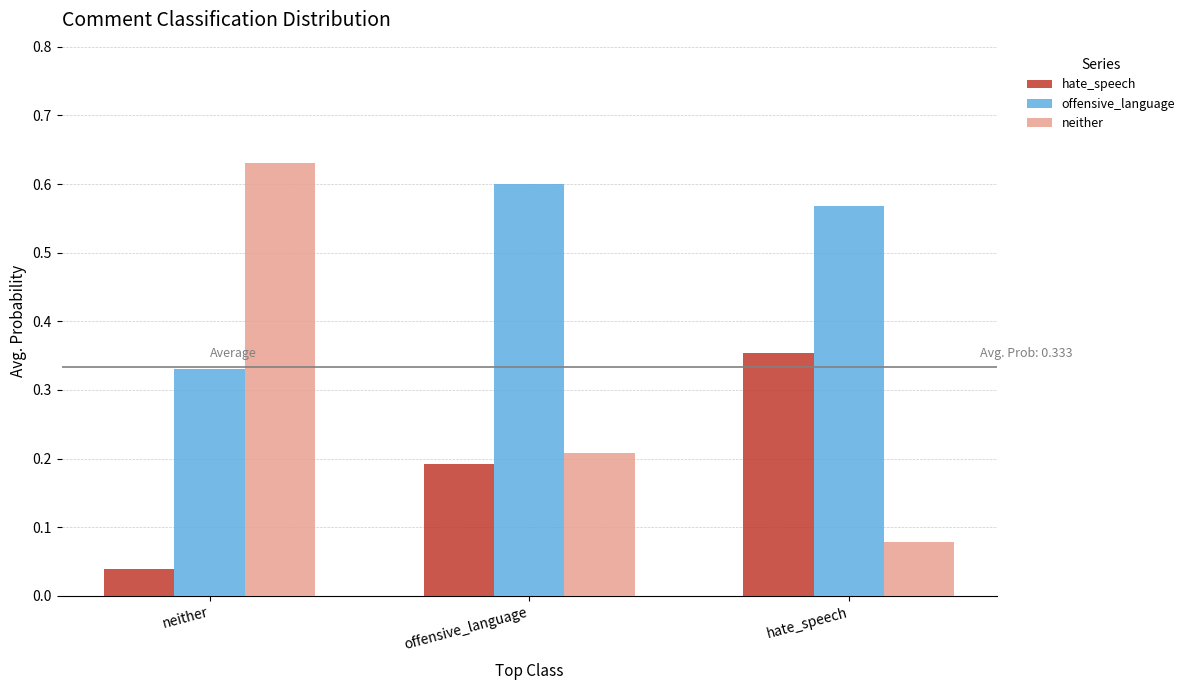

Rank the categories by neither value from highest to lowest.

neither, offensive_language, hate_speech